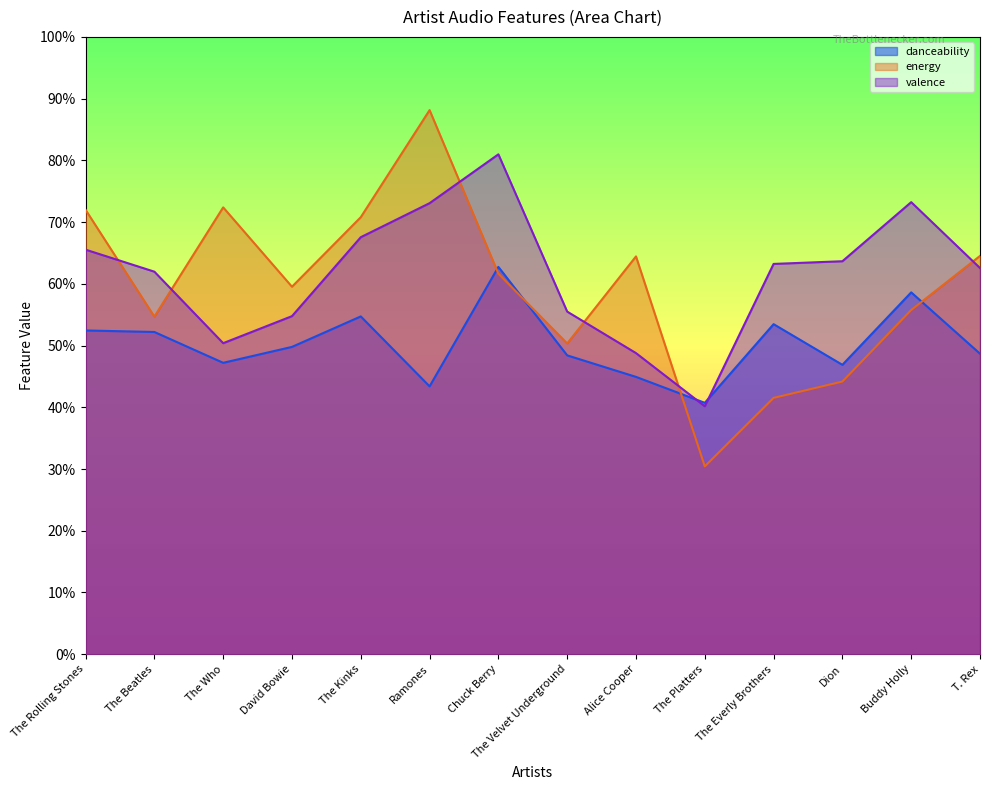

Reading left to right, list all the values displayed in this chart.

danceability: 0.5	0.5	0.5	0.5	0.5	0.4	0.6	0.5	0.4	0.4	0.5	0.5	0.6	0.5
energy: 0.7	0.5	0.7	0.6	0.7	0.9	0.6	0.5	0.6	0.3	0.4	0.4	0.6	0.6
valence: 0.7	0.6	0.5	0.5	0.7	0.7	0.8	0.6	0.5	0.4	0.6	0.6	0.7	0.6